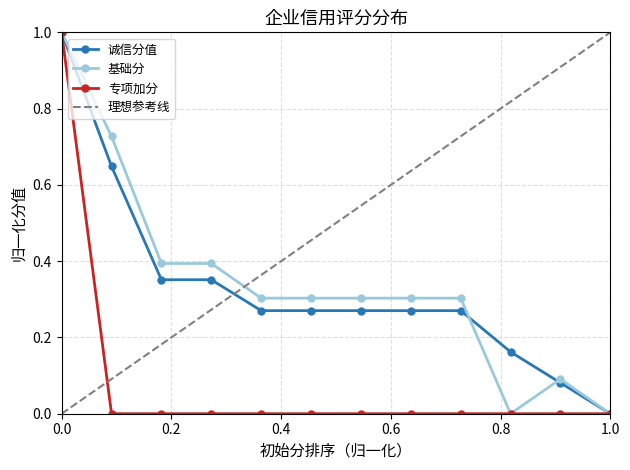

Reading left to right, what are all the values shown in this chart?

诚信分值: 1.0	0.6	0.4	0.4	0.3	0.3	0.3	0.3	0.3	0.2	0.1	0.0
基础分: 1.0	0.7	0.4	0.4	0.3	0.3	0.3	0.3	0.3	0.0	0.1	0.0
专项加分: 1.0	0.0	0.0	0.0	0.0	0.0	0.0	0.0	0.0	0.0	0.0	0.0